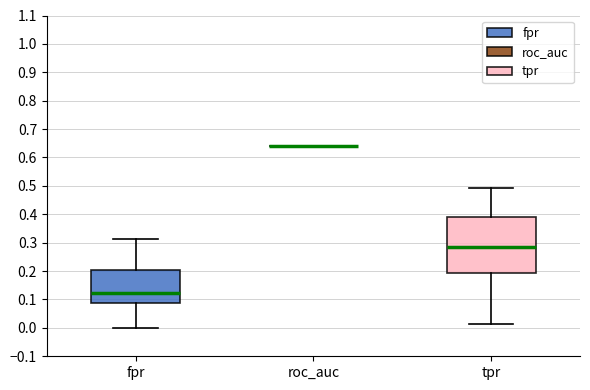

Reading left to right, read every box against the y-axis: the position of its median line, the range the box covers, and the ends of its whiskers. The values are not printed on the chart, so give them approximately, as read against the axis.

fpr: median 0.12, box 0.09 to 0.20, whiskers 0.00 to 0.31
roc_auc: box collapsed to a line at 0.64, whiskers 0.64 to 0.64
tpr: median 0.29, box 0.19 to 0.39, whiskers 0.01 to 0.49